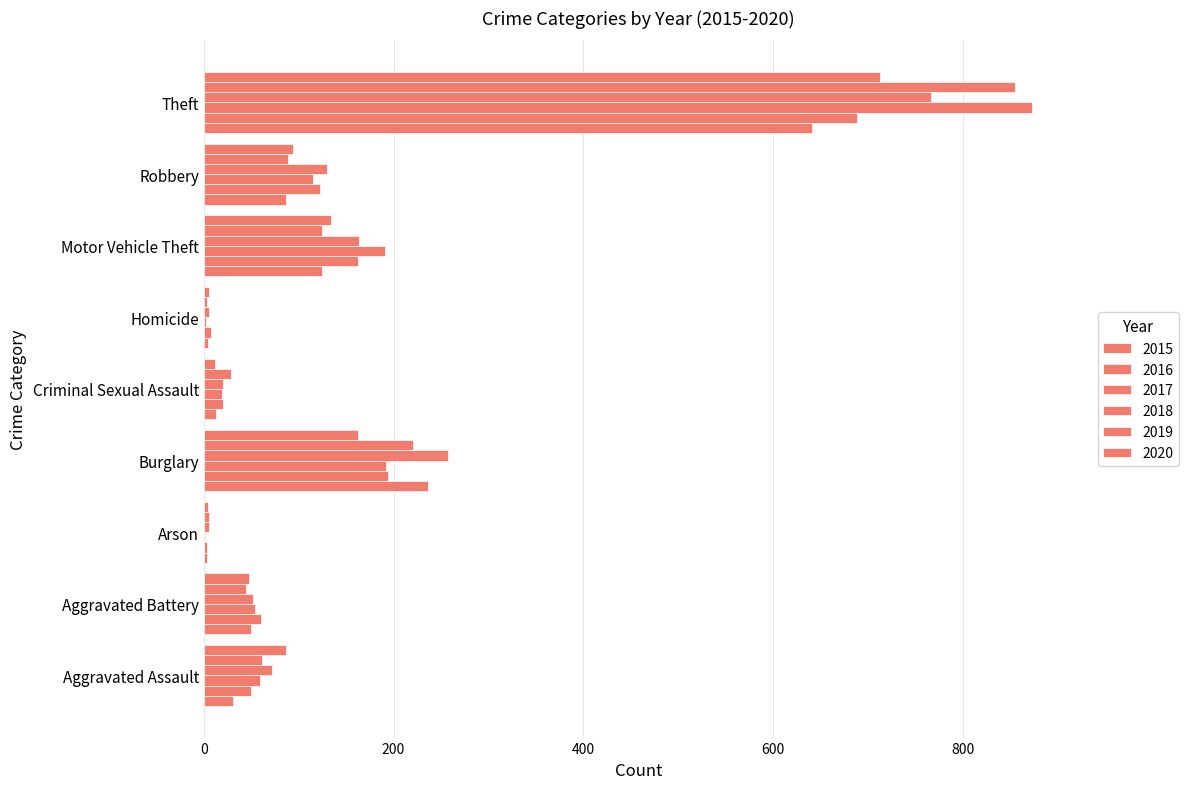

What is the difference between the second highest and minimum values in the 2018 series?

252